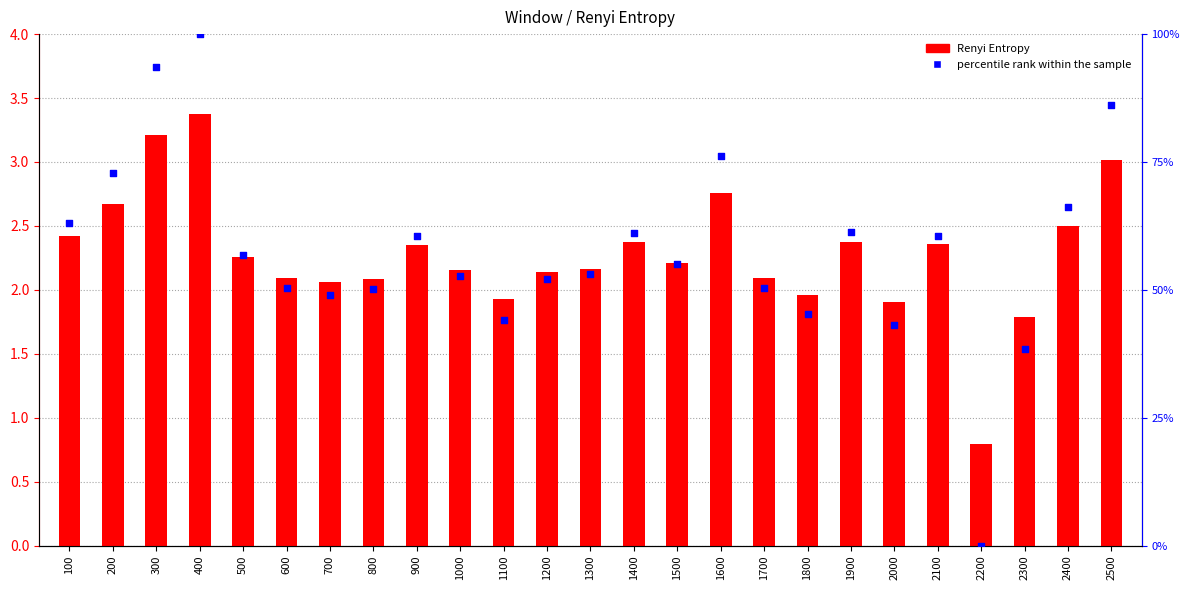

At which category is the sum across all series the highest?

400